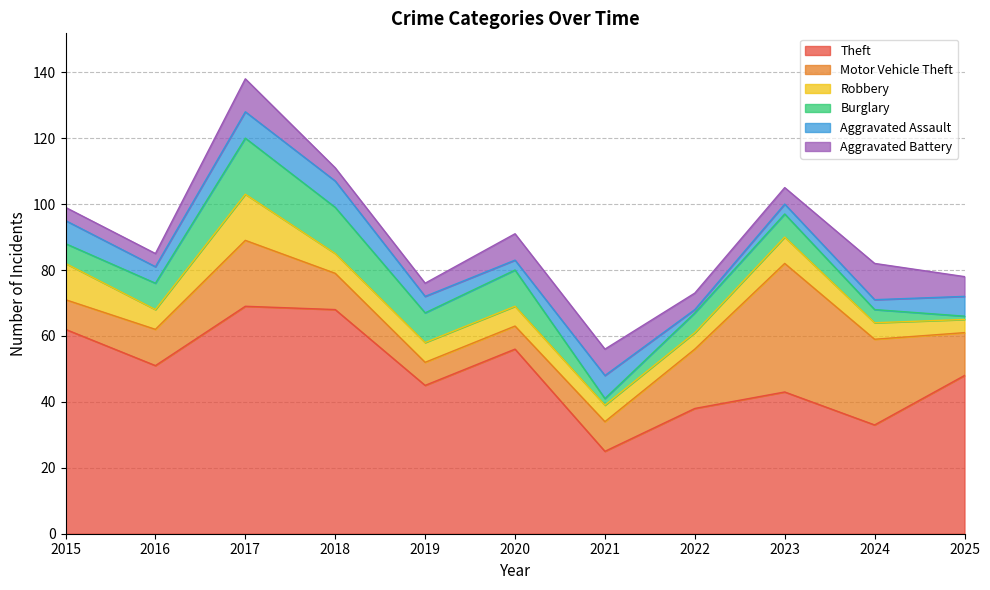

True or false: Burglary has a value of 17 at 2017.

True